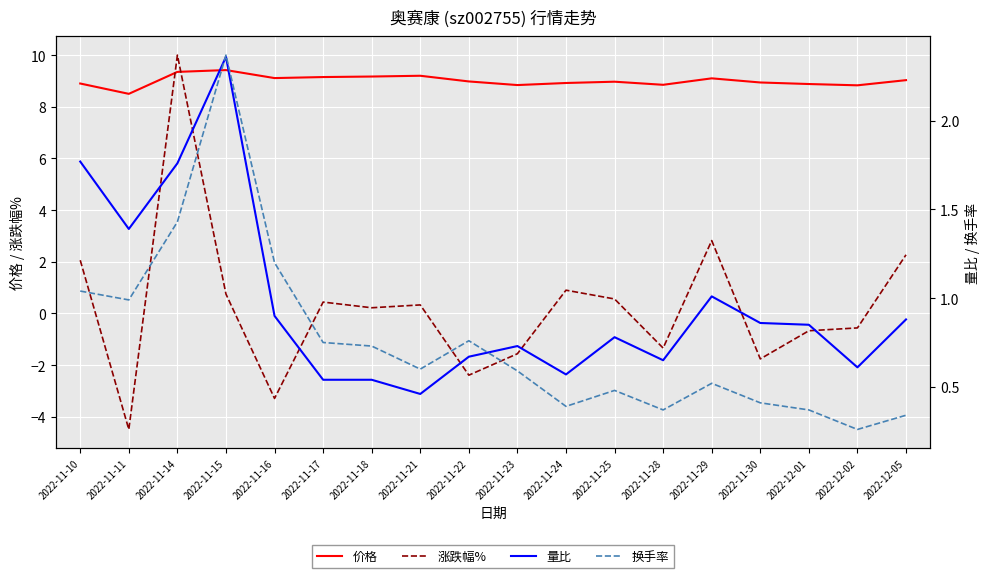

Which series ends up on top after the final intersection of 价格 and 涨跌幅%?

价格